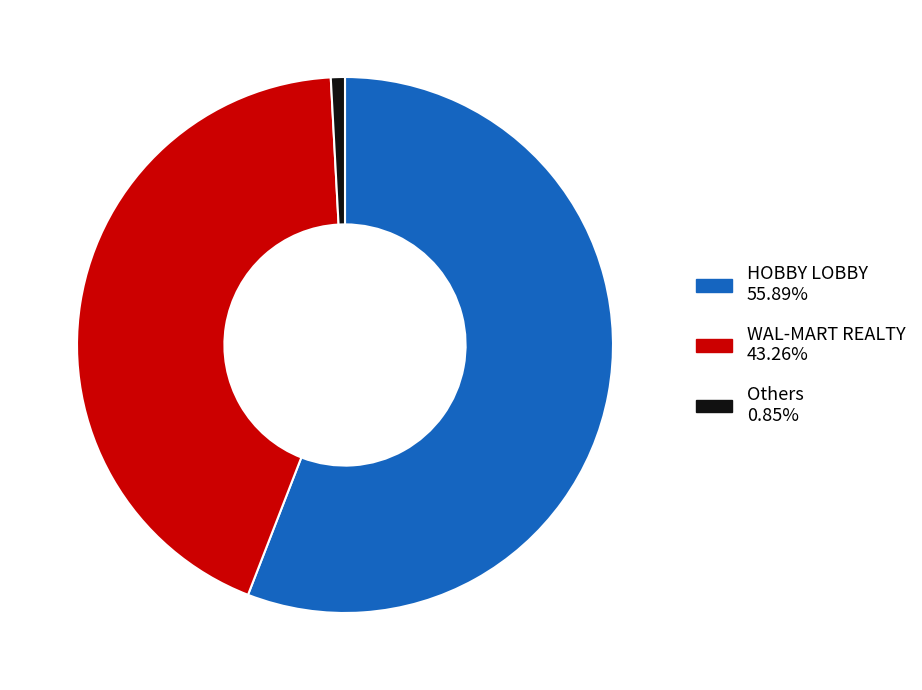

Is there a majority slice in this chart?

Yes